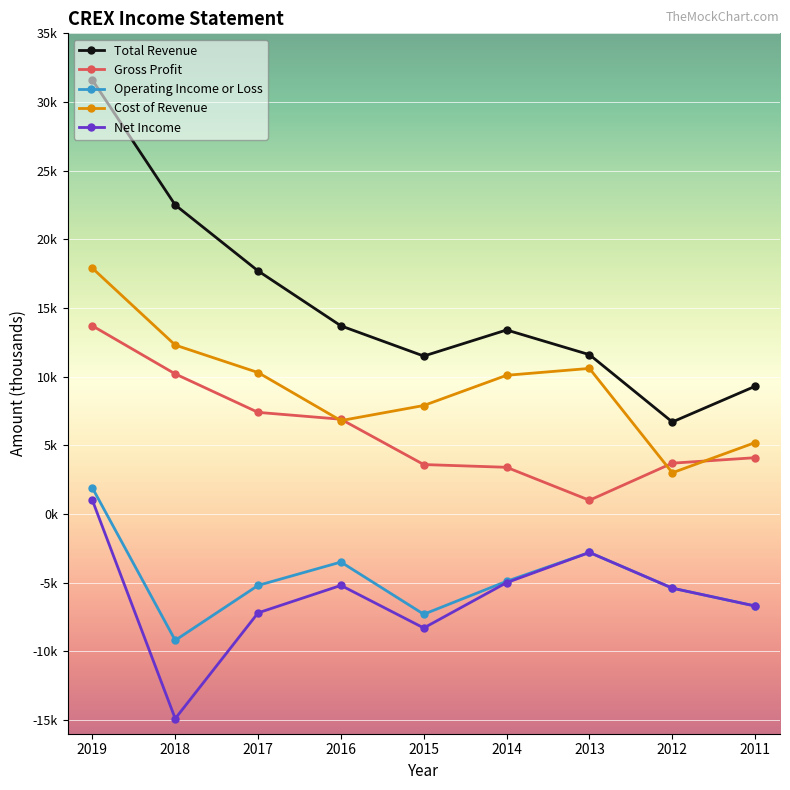

What is the difference between the highest and lowest values at 2017?

24900